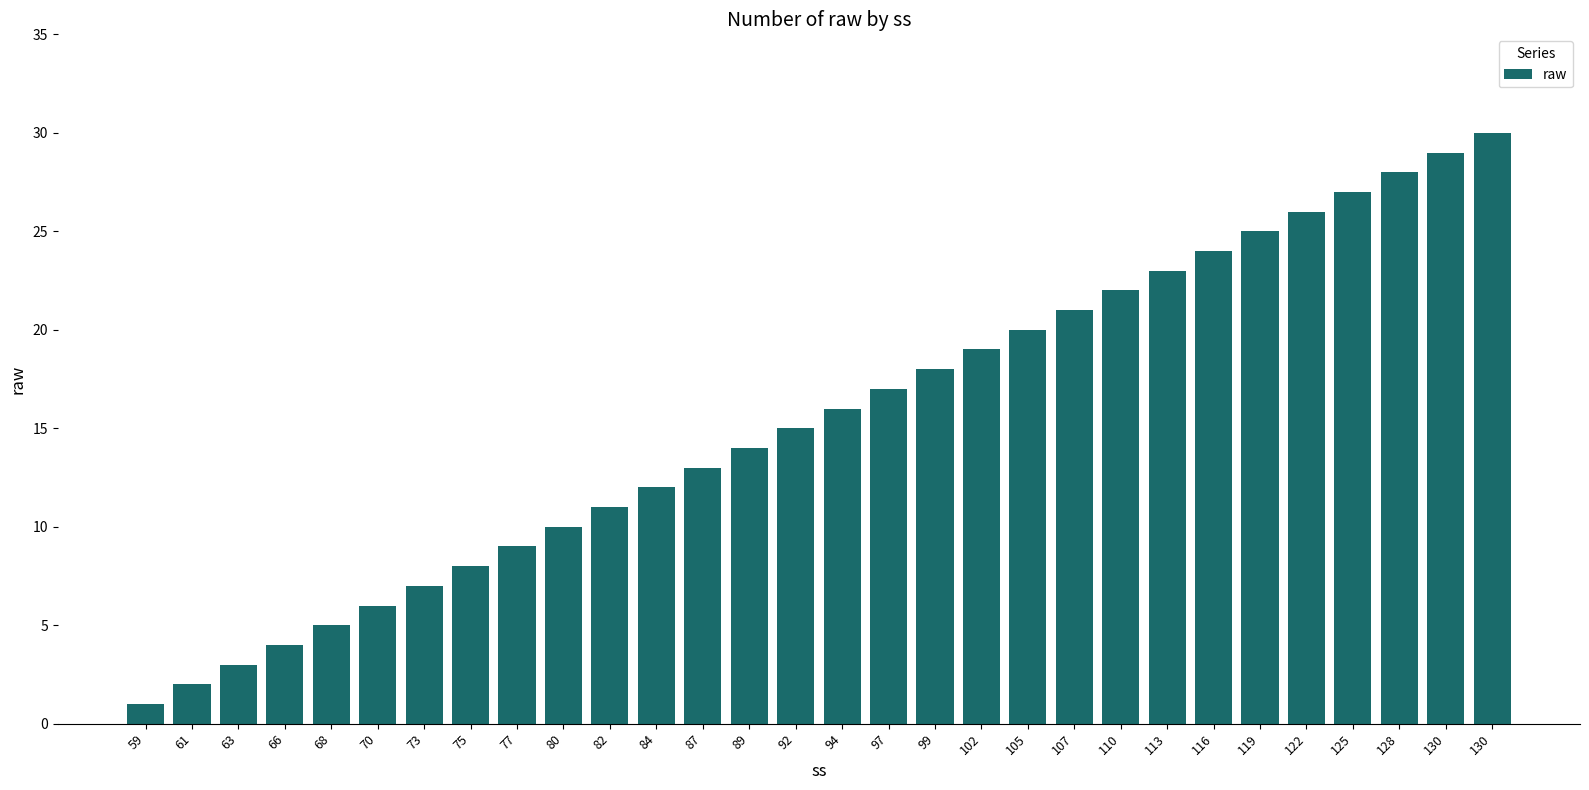

What is the greatest value displayed?

30